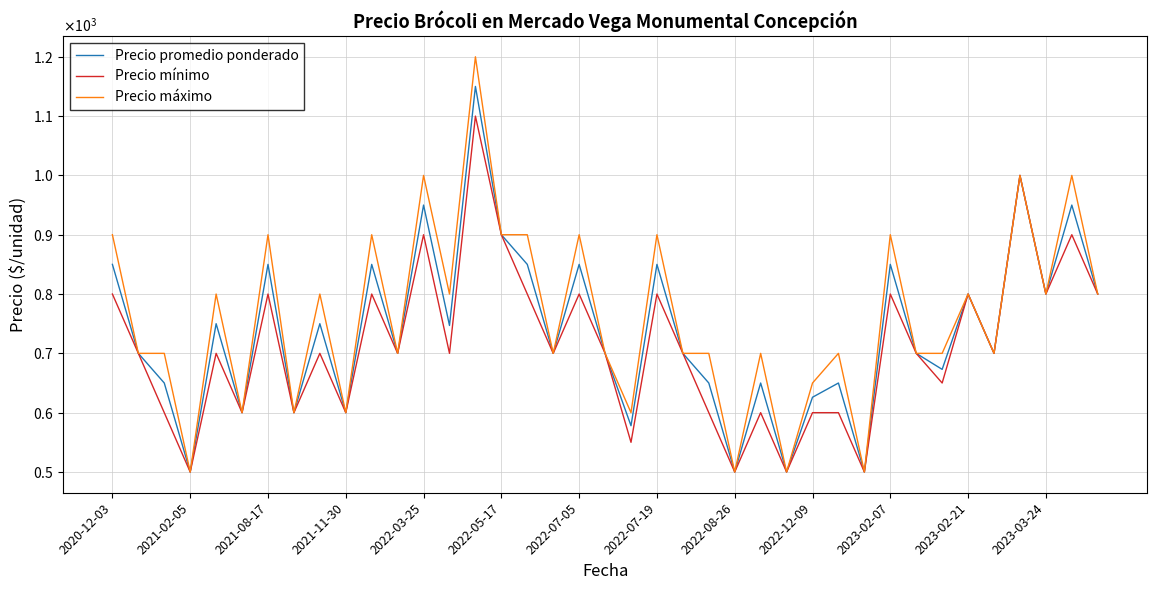

At which category does Precio promedio ponderado reach its first local valley?

2021-02-05